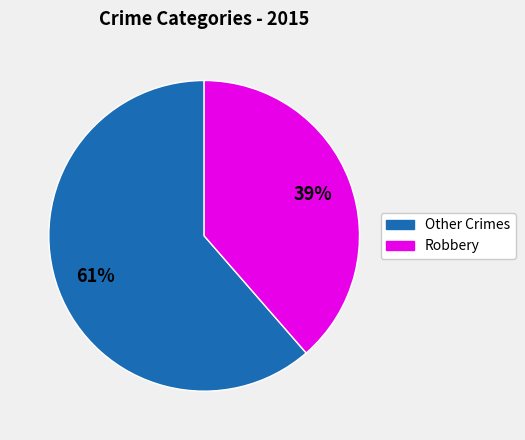

To the nearest percent, what percentage of the pie is Other Crimes?

61%